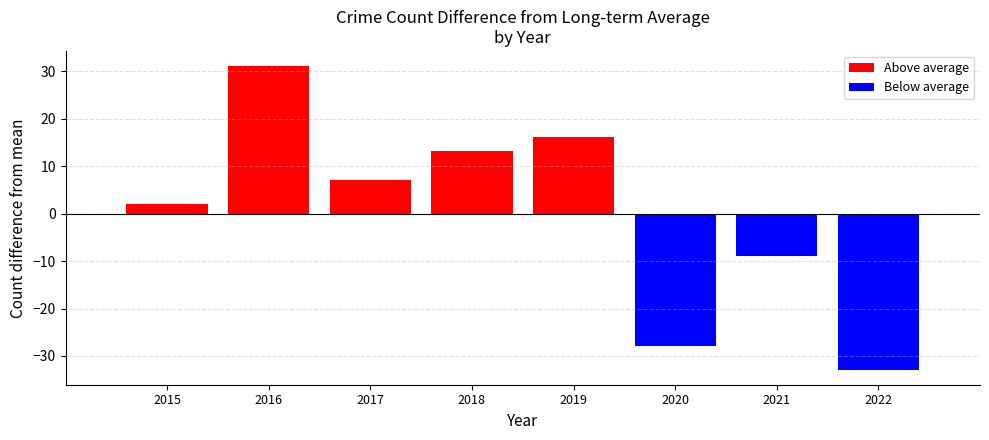

Reading left to right, transcribe all the data shown in this chart.

2015=2.1	2016=31.1	2017=7.1	2018=13.1	2019=16.1	2020=-27.9	2021=-8.9	2022=-32.9